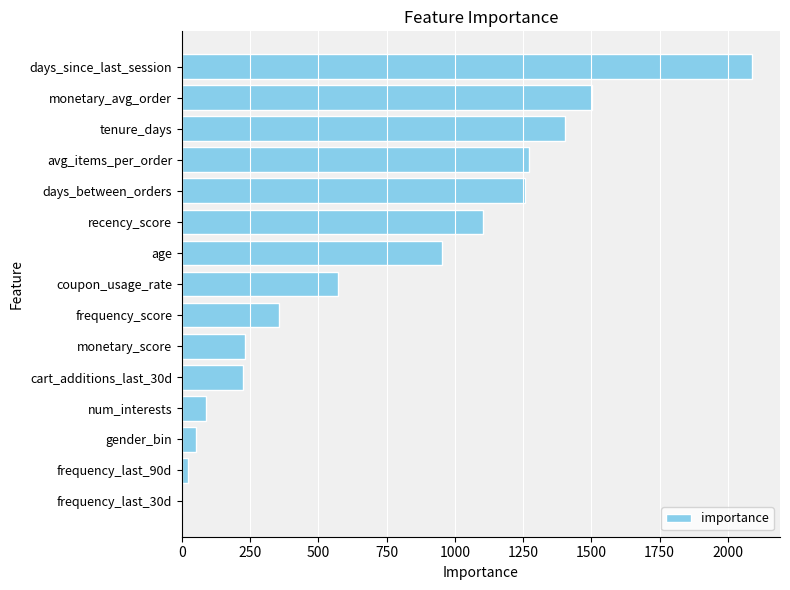

At which category does the chart reach its peak across all series?

days_since_last_session